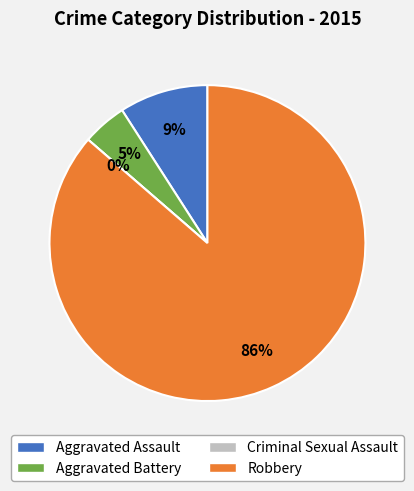

To the nearest percent, what portion does Robbery represent?

86%